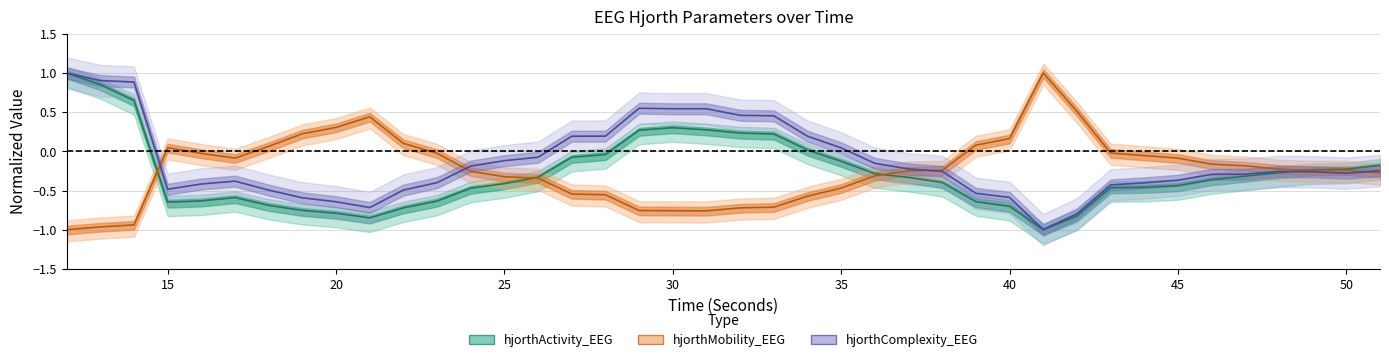

What value does the hjorthActivity_EEG series have at 48?

-0.3